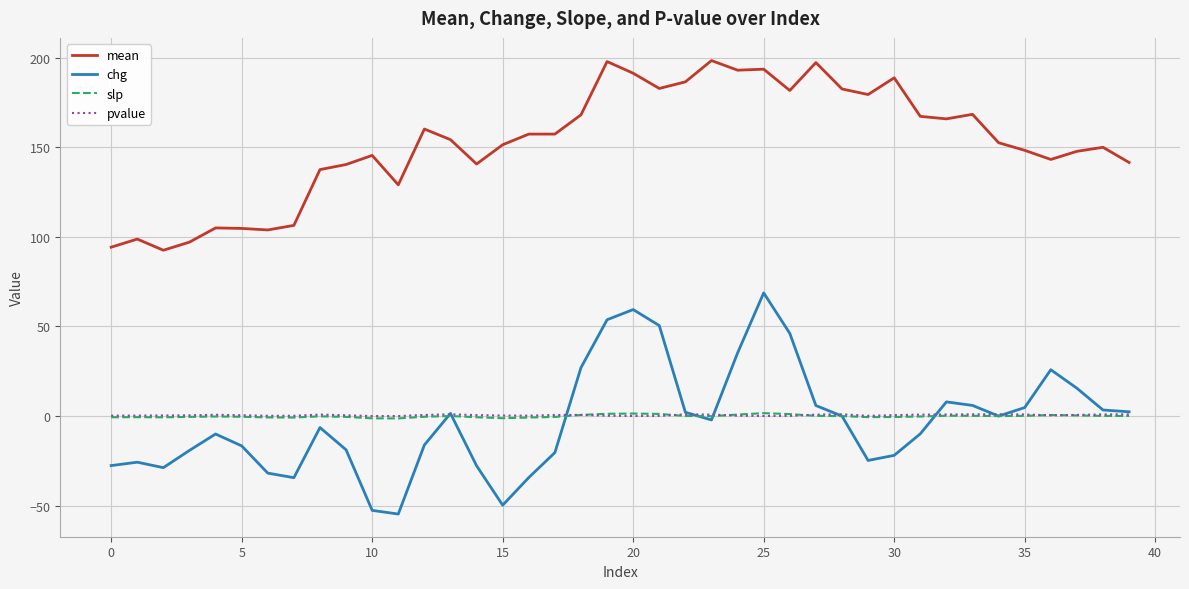

Which series has the largest total across all categories?

mean